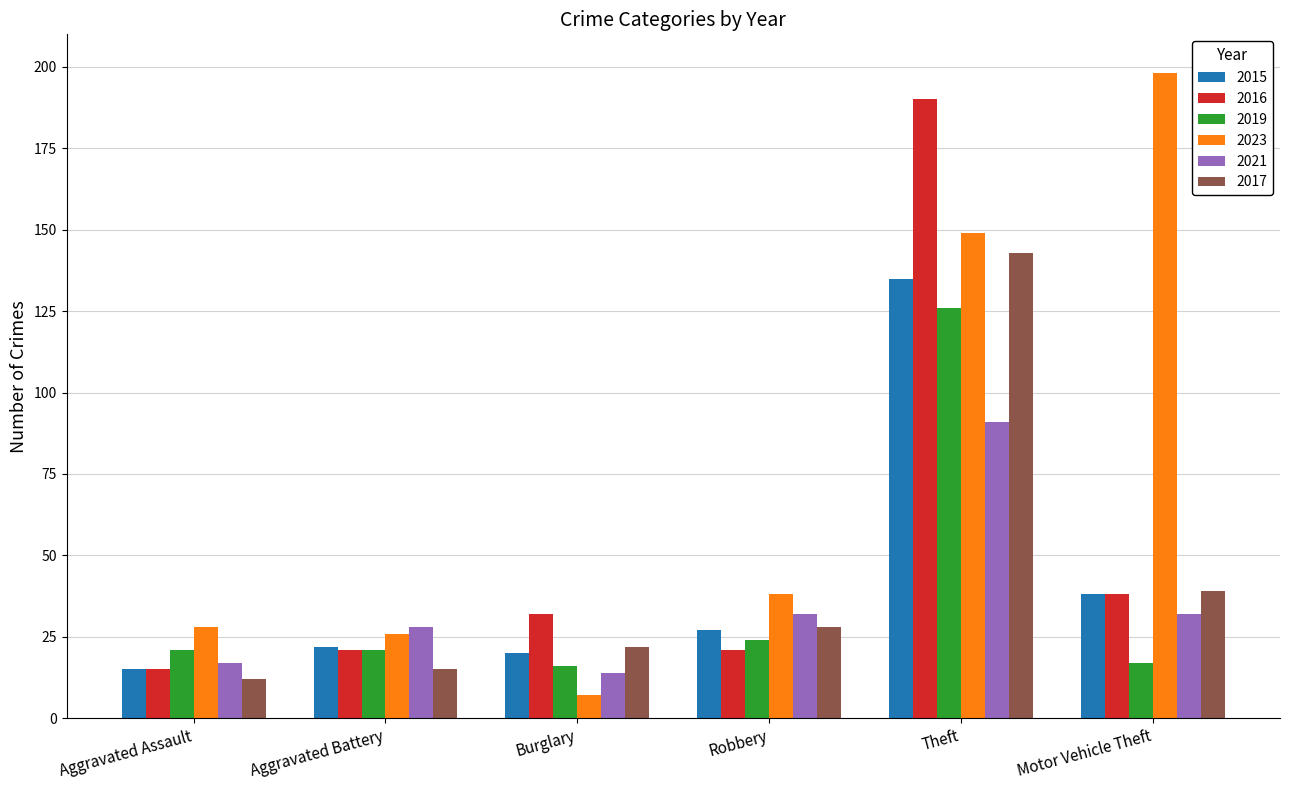

The value of 2017 at Aggravated Battery is 15. True or false?

True